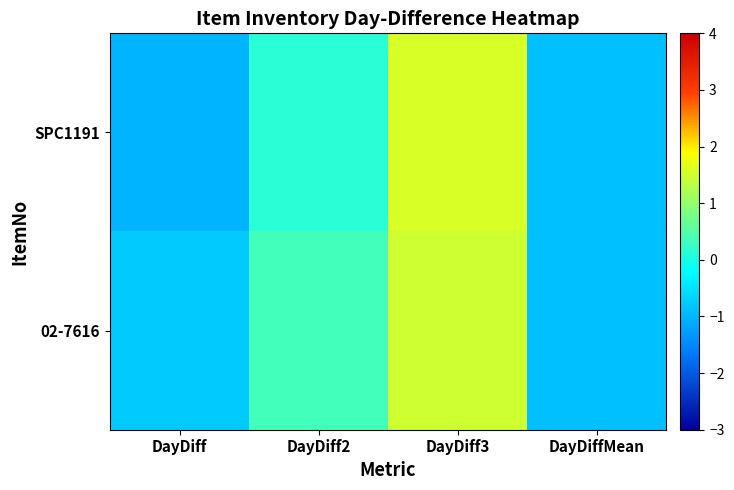

Which series has the largest range (max minus min)?

SPC1191